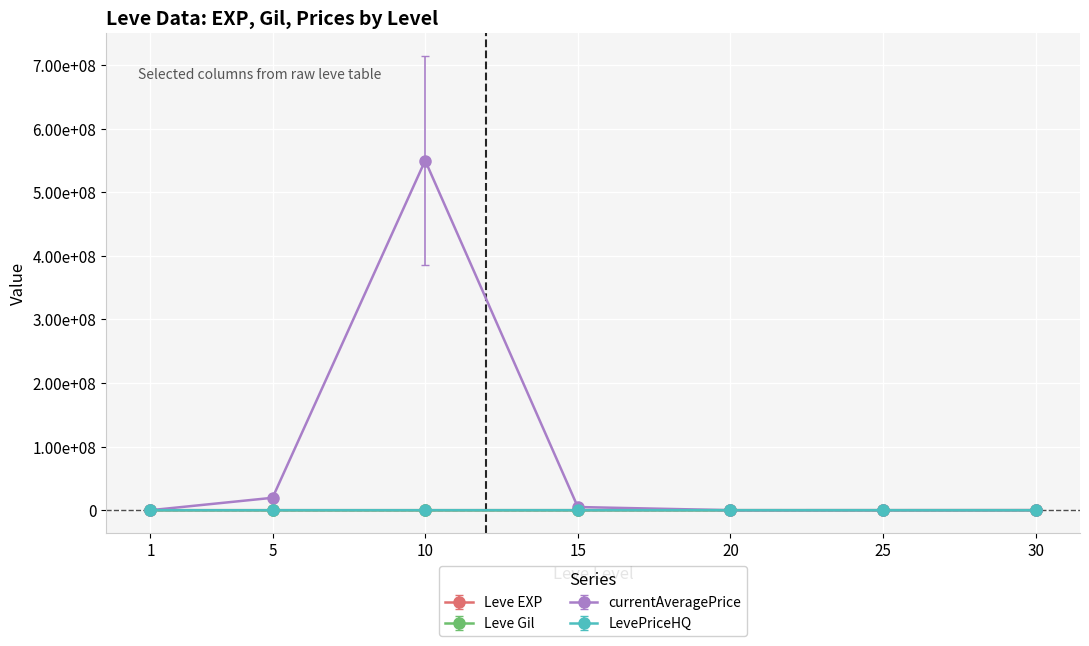

What are all the series names shown in the legend?

Leve EXP, Leve Gil, currentAveragePrice, LevePriceHQ